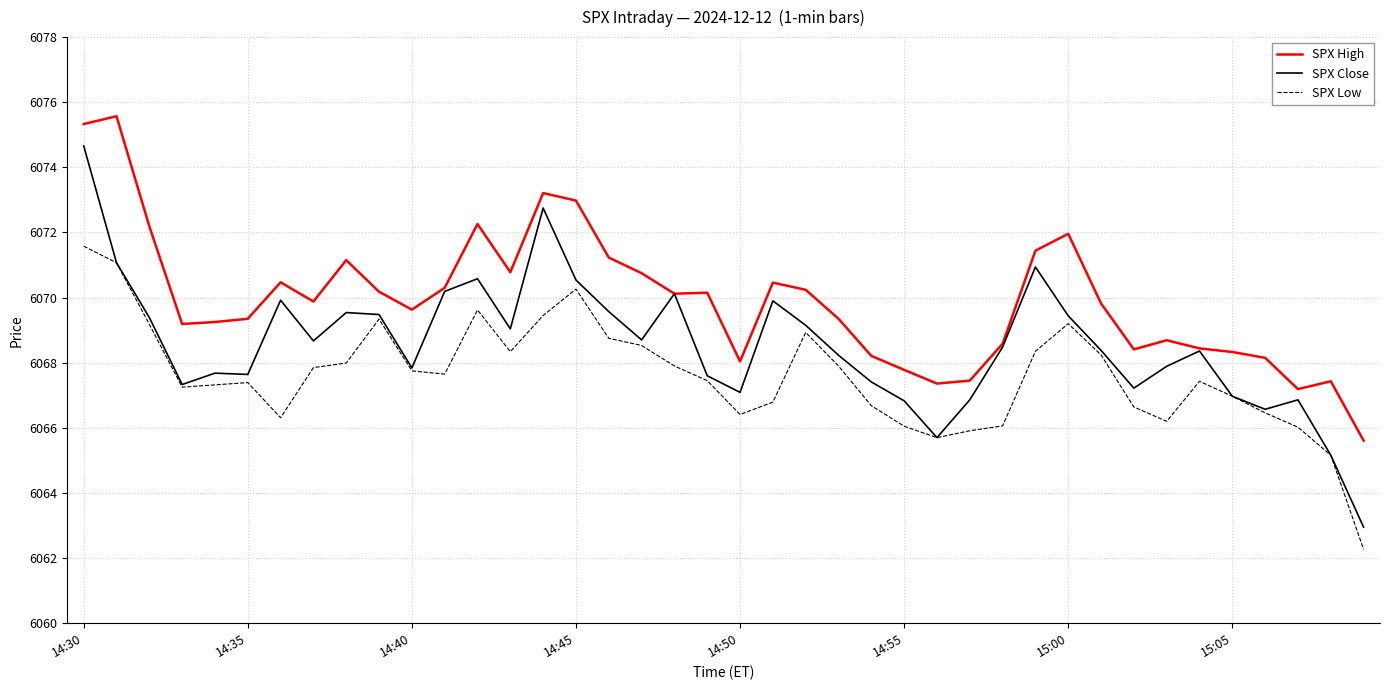

Which series has the largest total across all categories?

SPX High